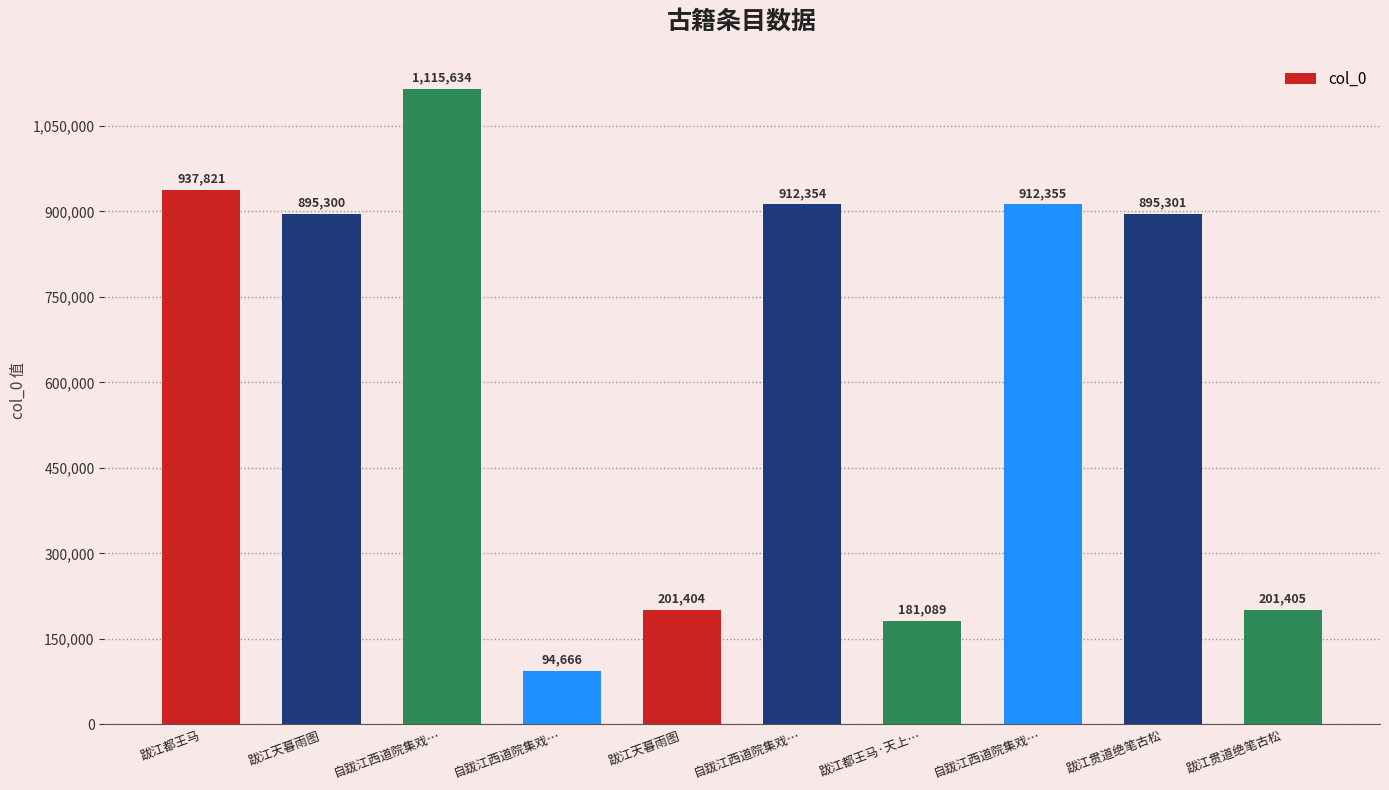

Read the value at 跋江都王马·天上…, to the nearest 100.

181100